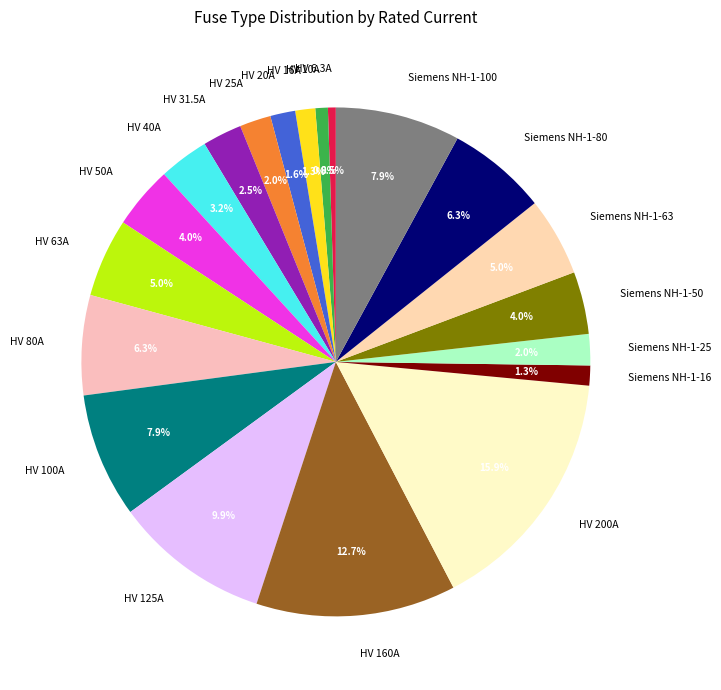

Which slice is the largest?

HV 200A